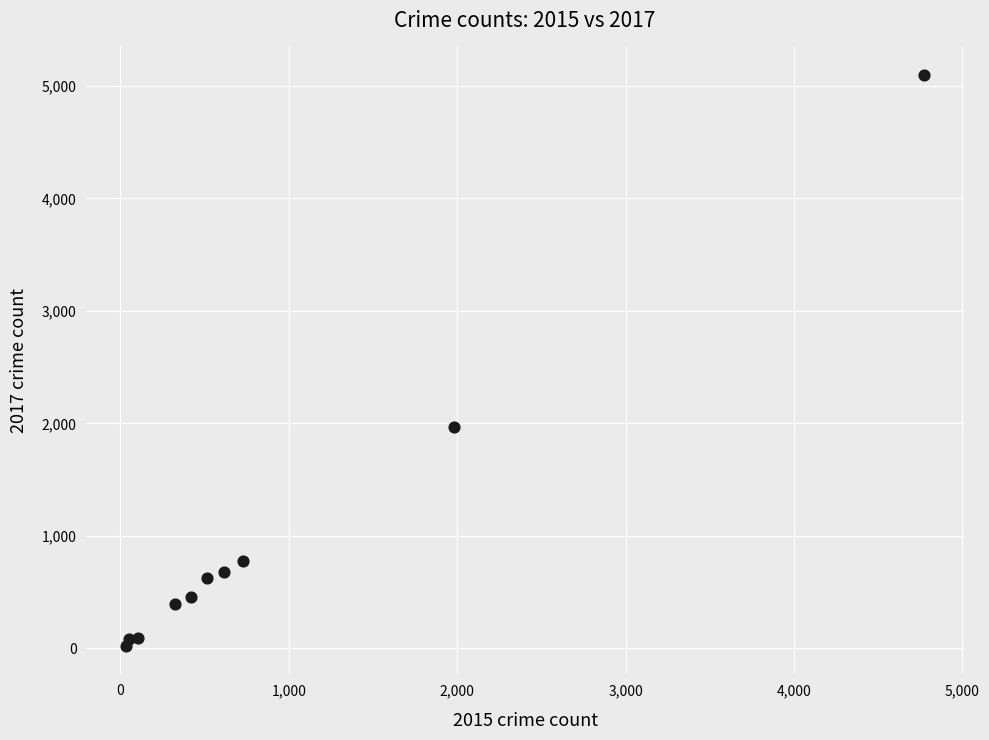

What Y value in the scatter plot is closest to 2559?

1968